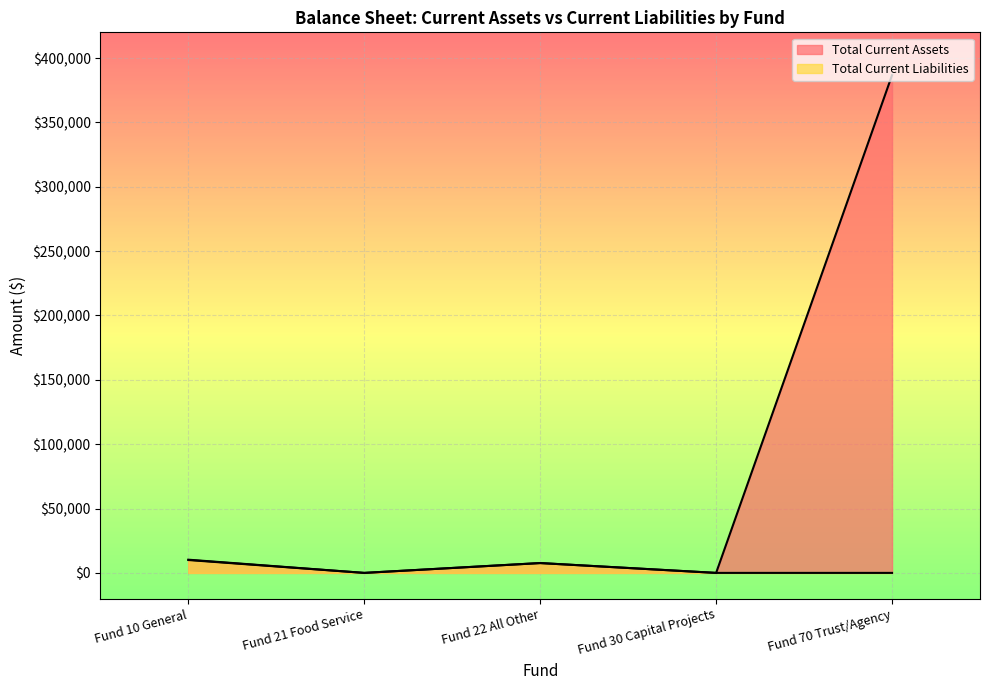

How many lines are shown in the chart?

2